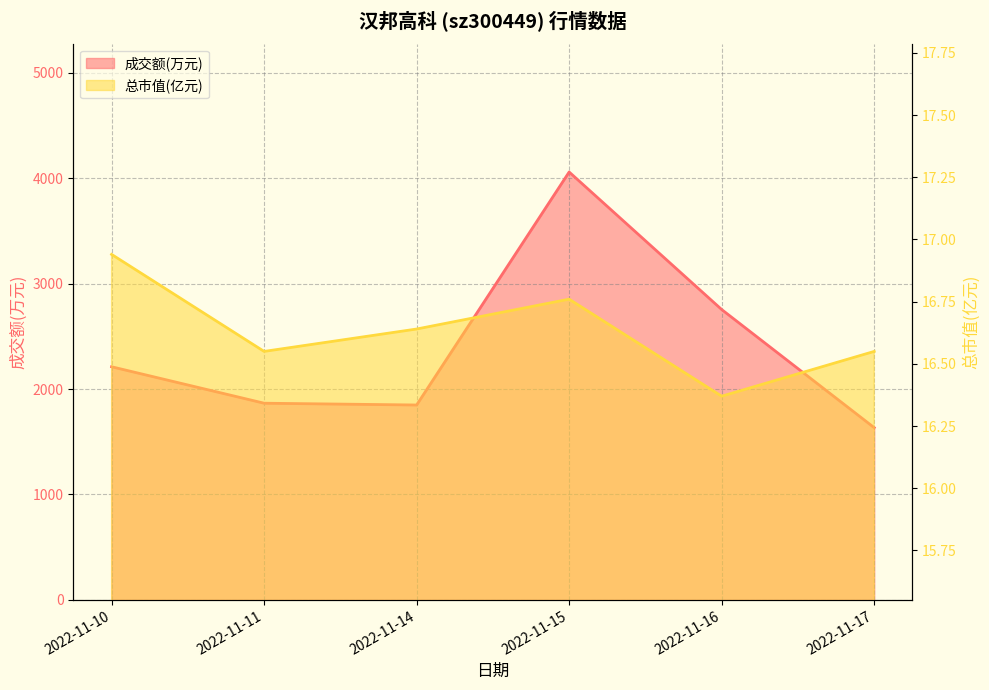

True or false: 成交额(万元) and 总市值(亿元) intersect in this chart.

False